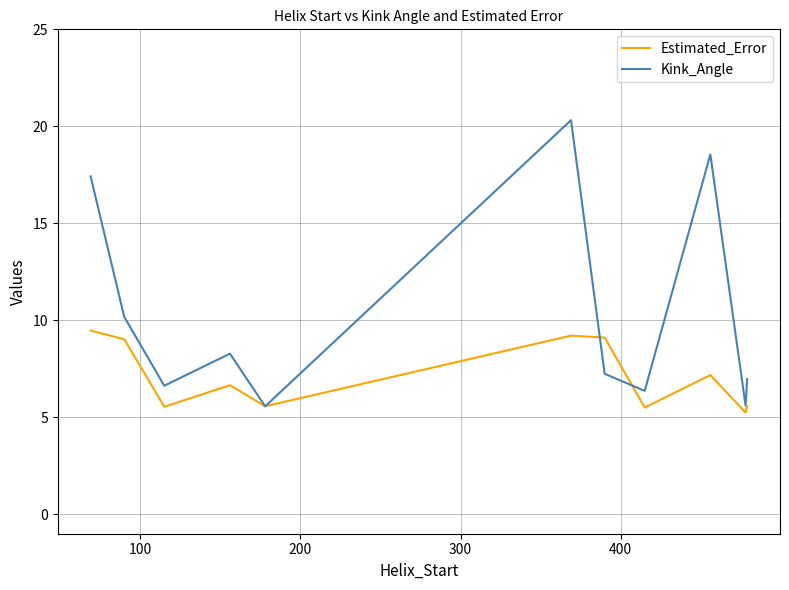

Rank the series by their maximum value, from lowest to highest.

Estimated_Error, Kink_Angle